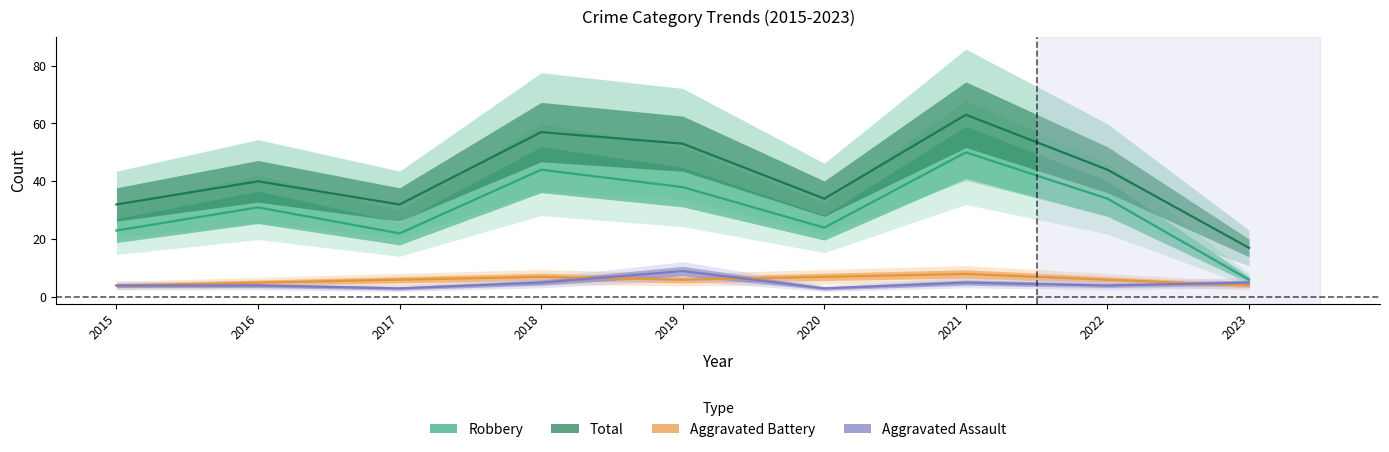

What is the spread (max minus min) of values at 2021?

58